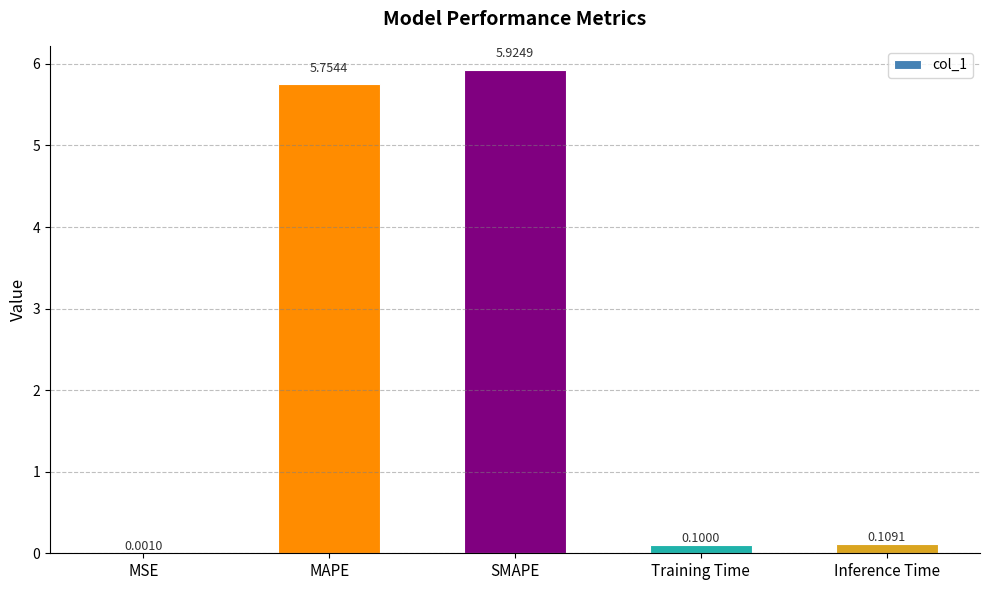

Where is the data nearest to the value 2?

Inference Time